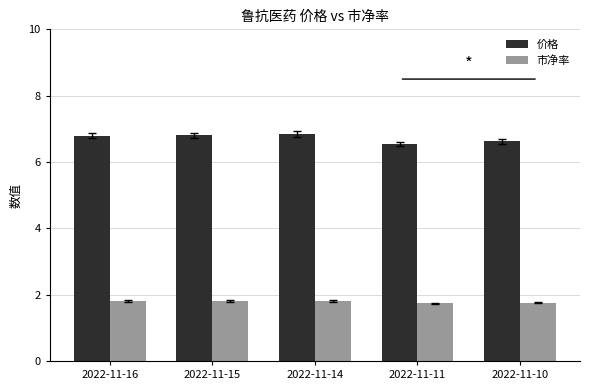

At how many categories does at least one series exceed 2?

5